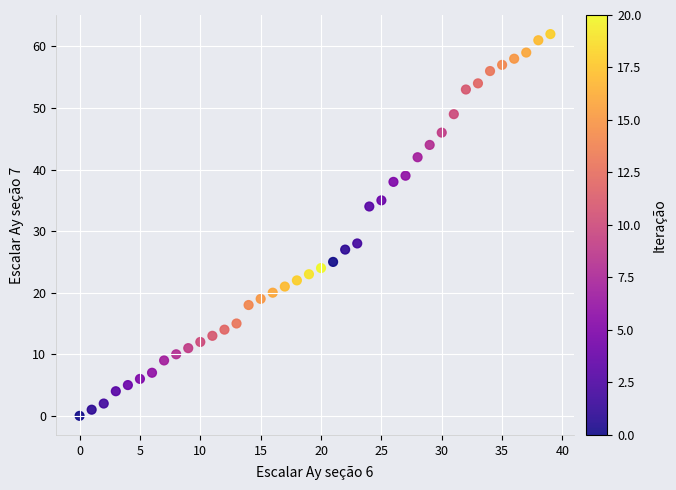

What is the range of Y values (max minus min)?

62